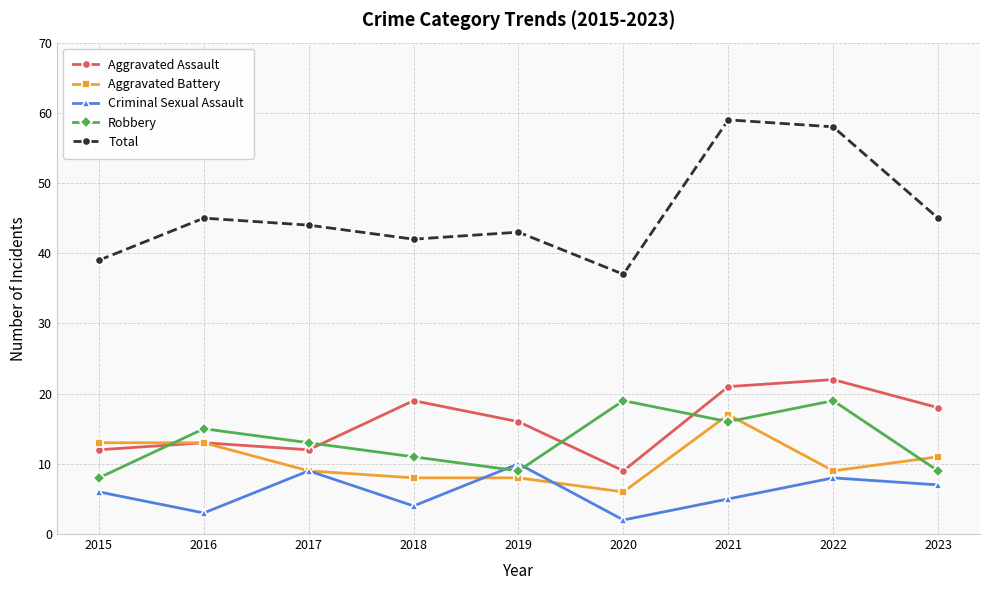

At which label does Robbery first exceed 13?

2016